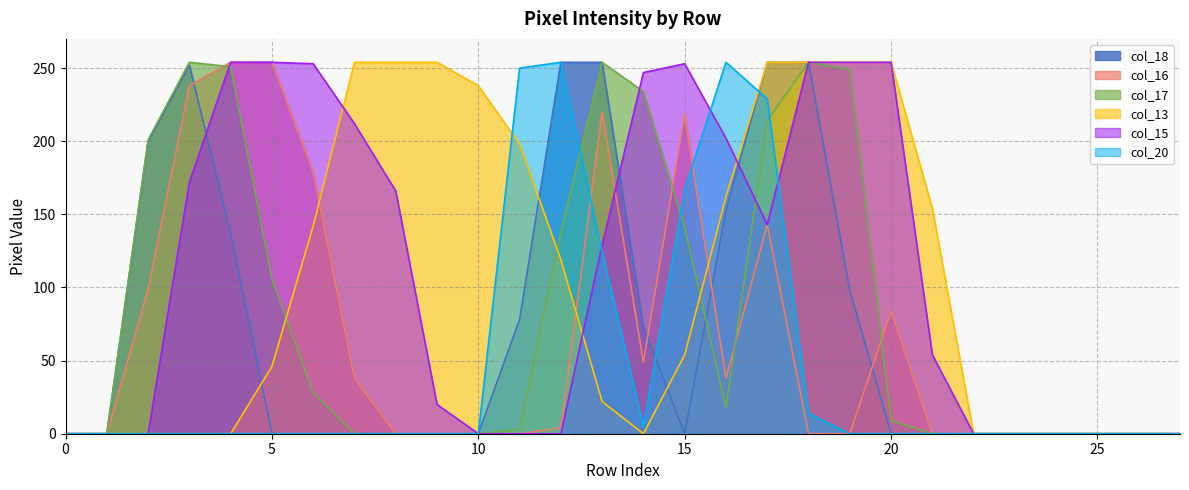

Is the value of col_20 at 11 greater than the value of col_18 at 8?

Yes